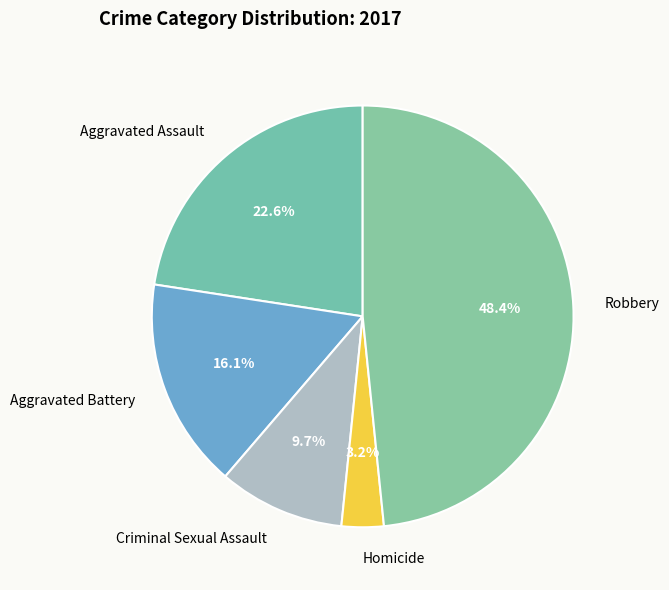

How many segments does this pie chart have?

5